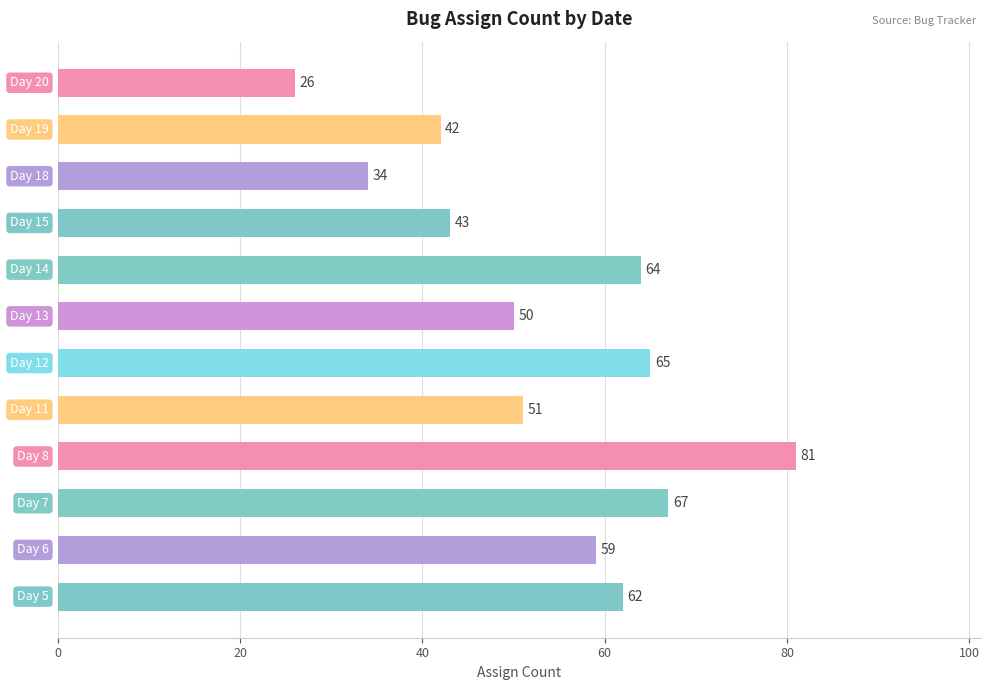

What is the sum of all values?

644